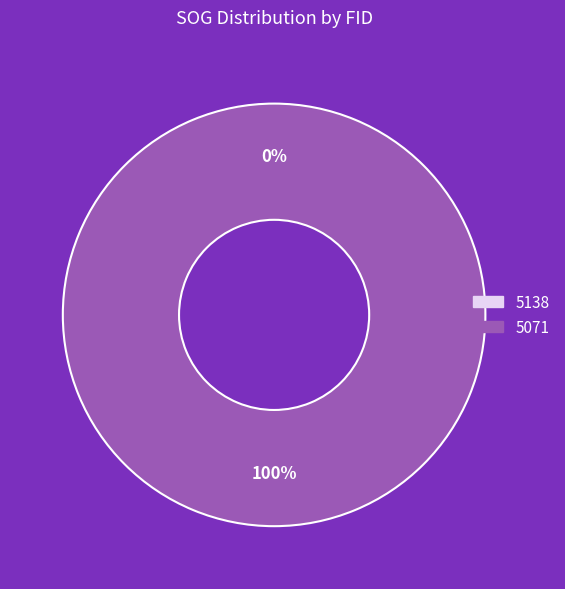

Count the number of slices in the pie.

2